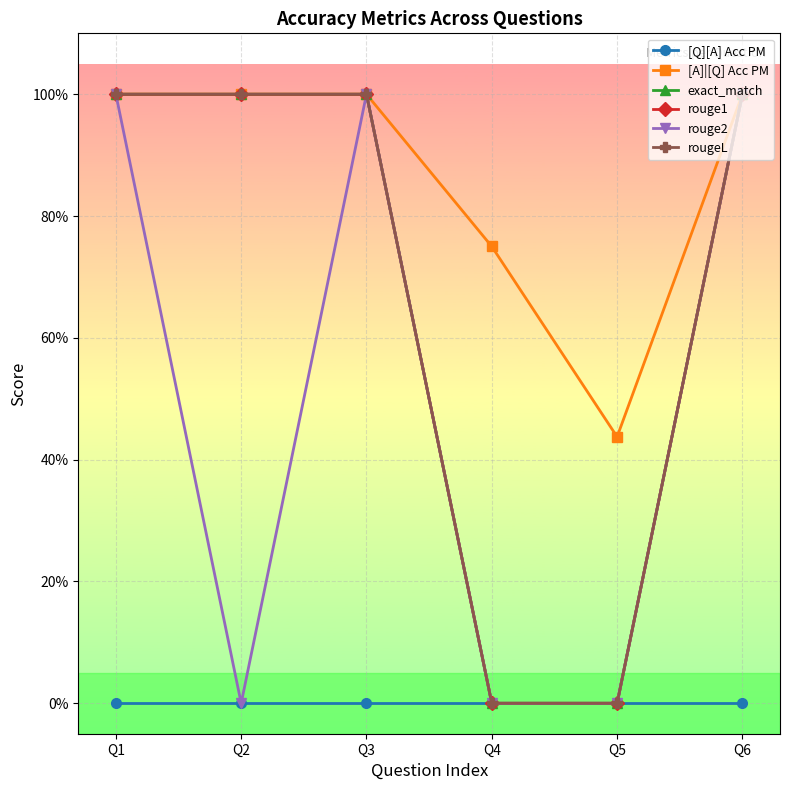

Which category has the highest value in the exact_match series?

Q1